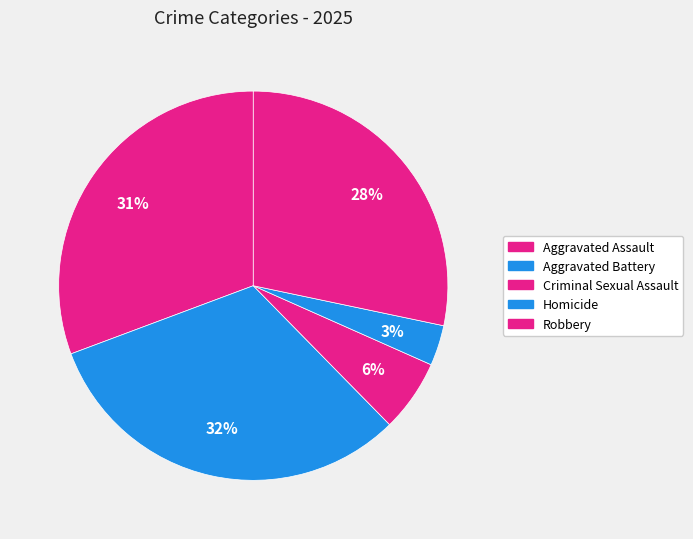

Rank the categories by value from lowest to highest.

Homicide, Criminal Sexual Assault, Robbery, Aggravated Assault, Aggravated Battery